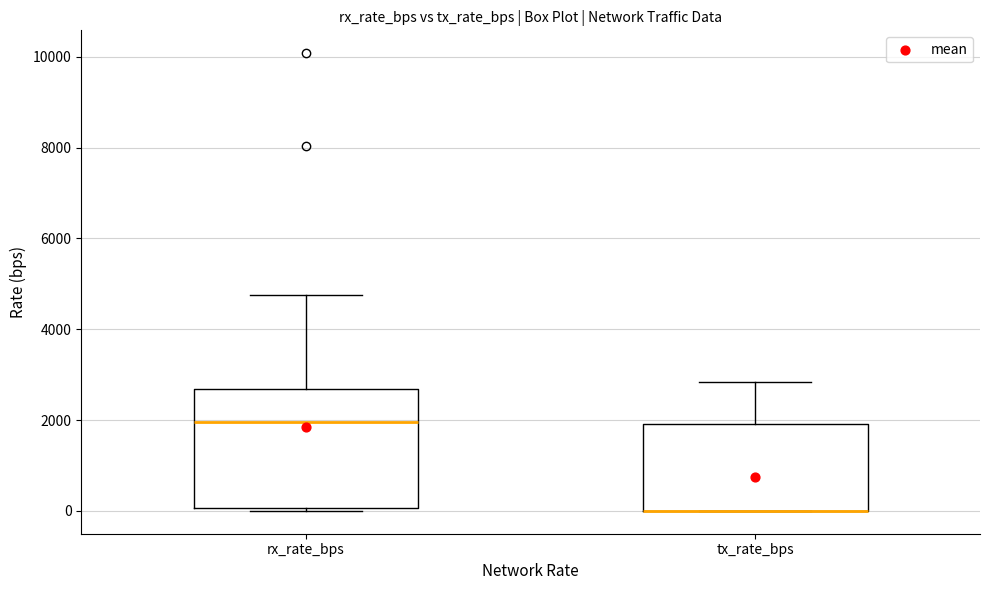

Which box is the tallest, from its lower edge to its upper edge?

rx_rate_bps